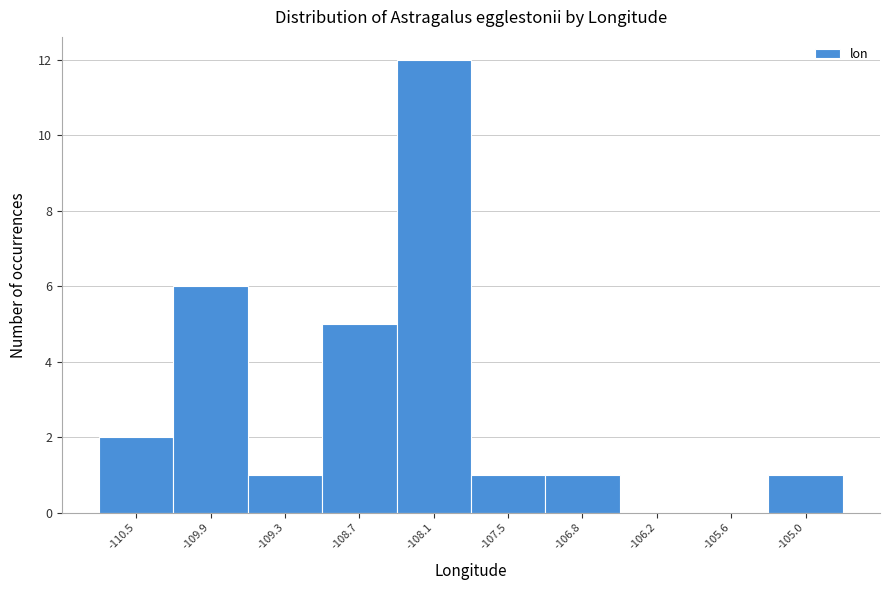

Reading right to left, what are all the values shown in this chart?

-105.0=1	-105.6=0	-106.2=0	-106.8=1	-107.5=1	-108.1=12	-108.7=5	-109.3=1	-109.9=6	-110.5=2